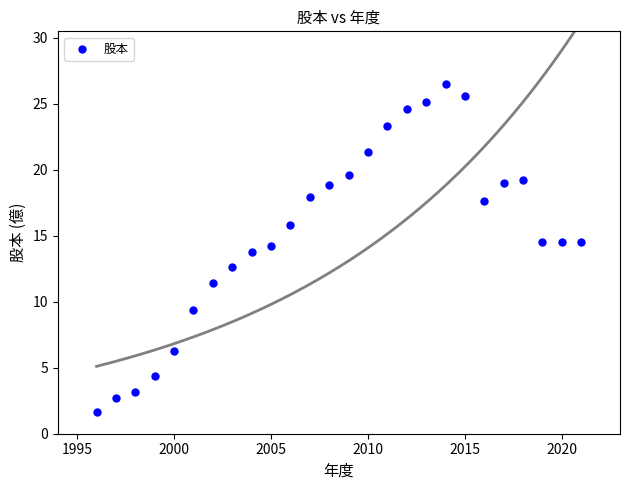

What is the range of Y values (max minus min)?

24.9